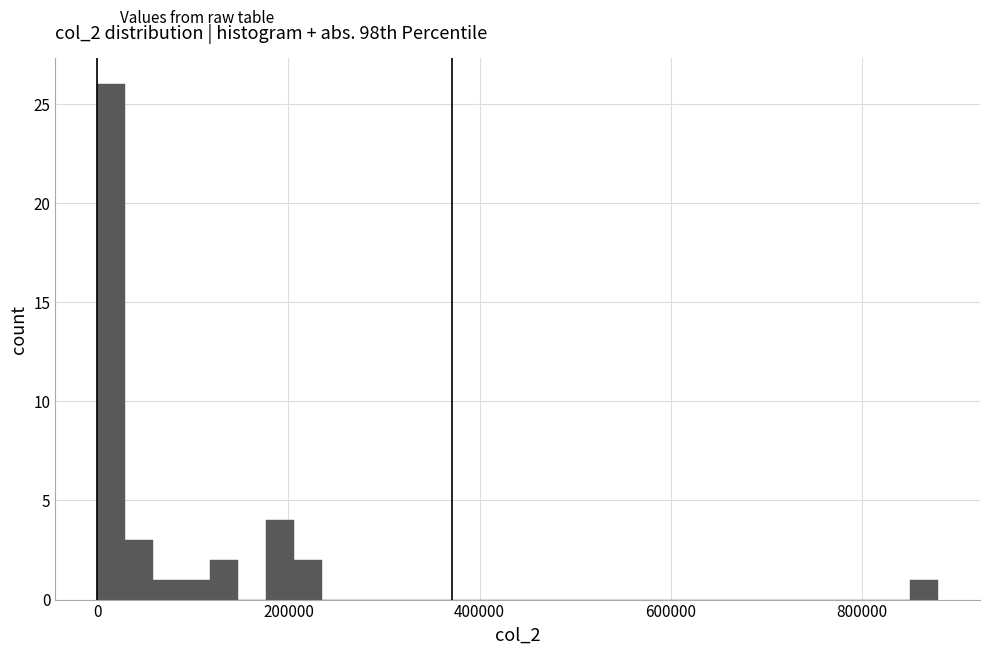

Around what value on the x-axis is the tallest bar? Give the approximate position of its centre, as read against the axis.

20000